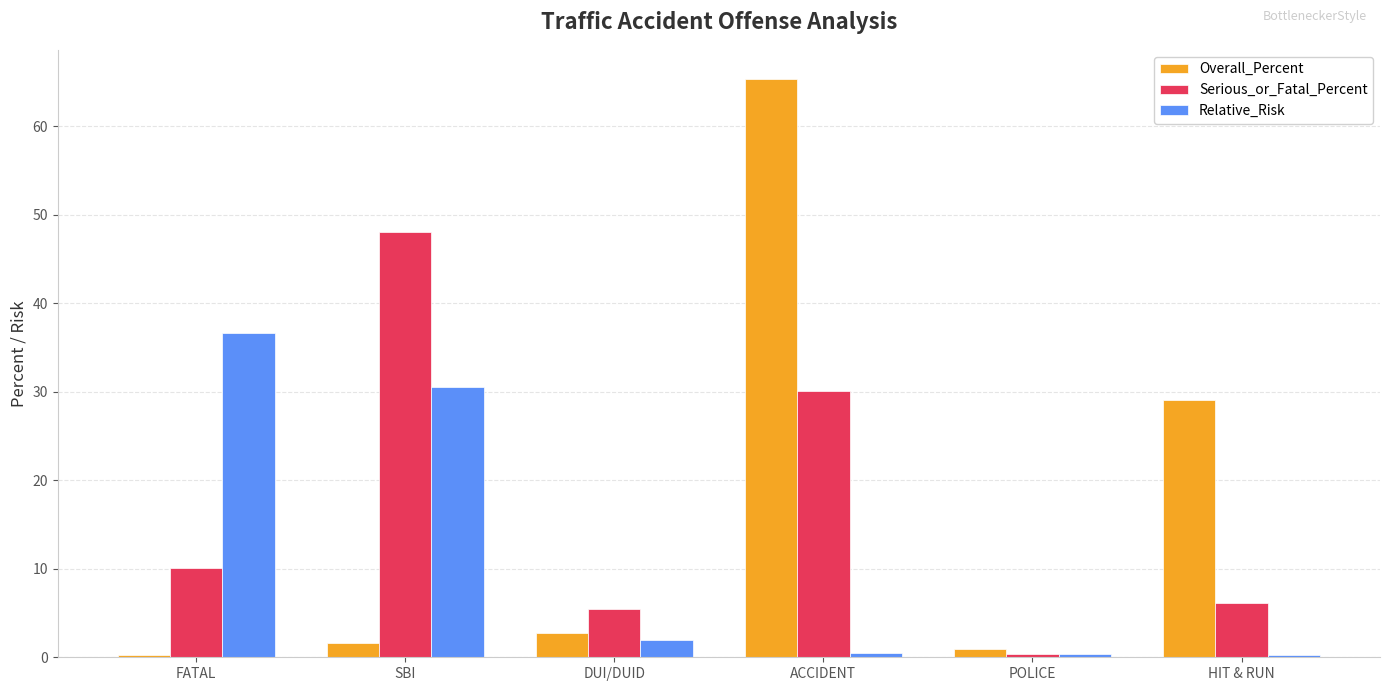

How many bars are there in total?

18